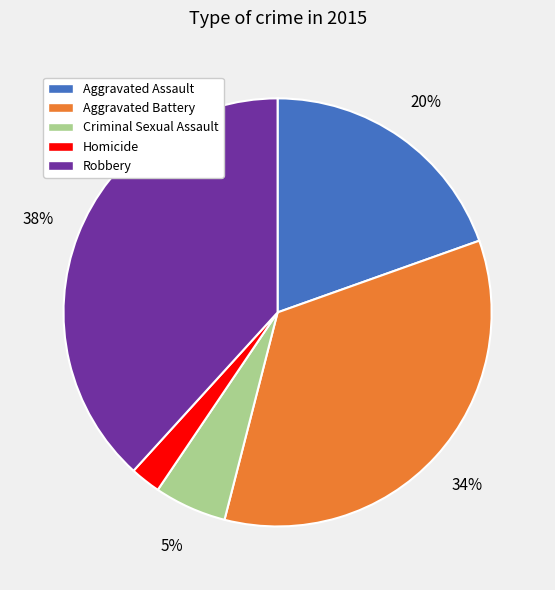

Does any single category account for the majority?

No